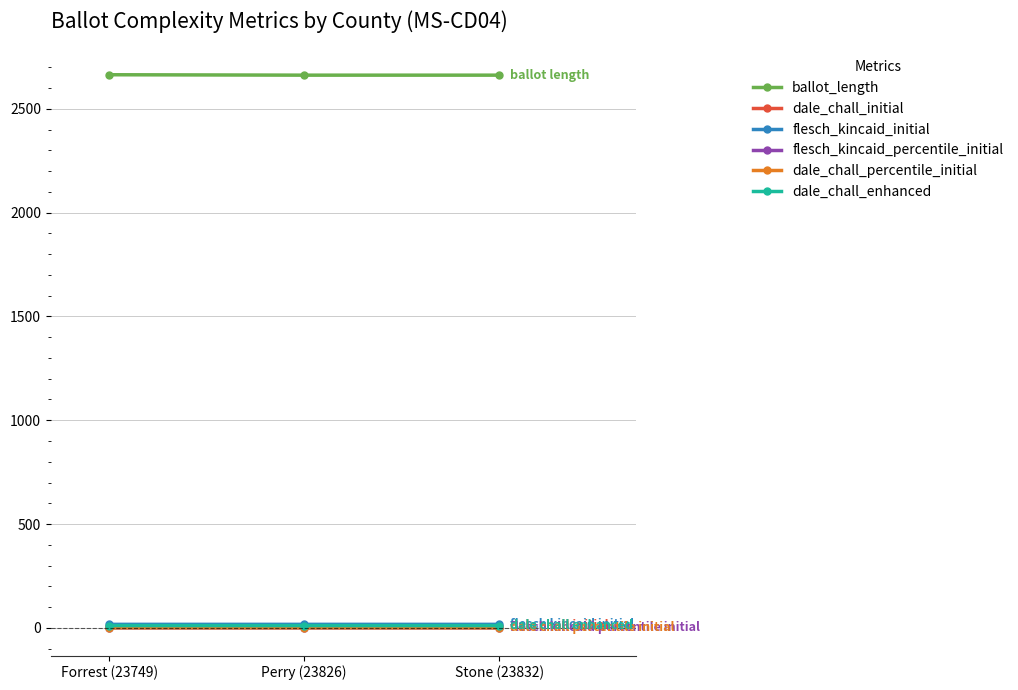

Which series has the largest total across all categories?

ballot_length